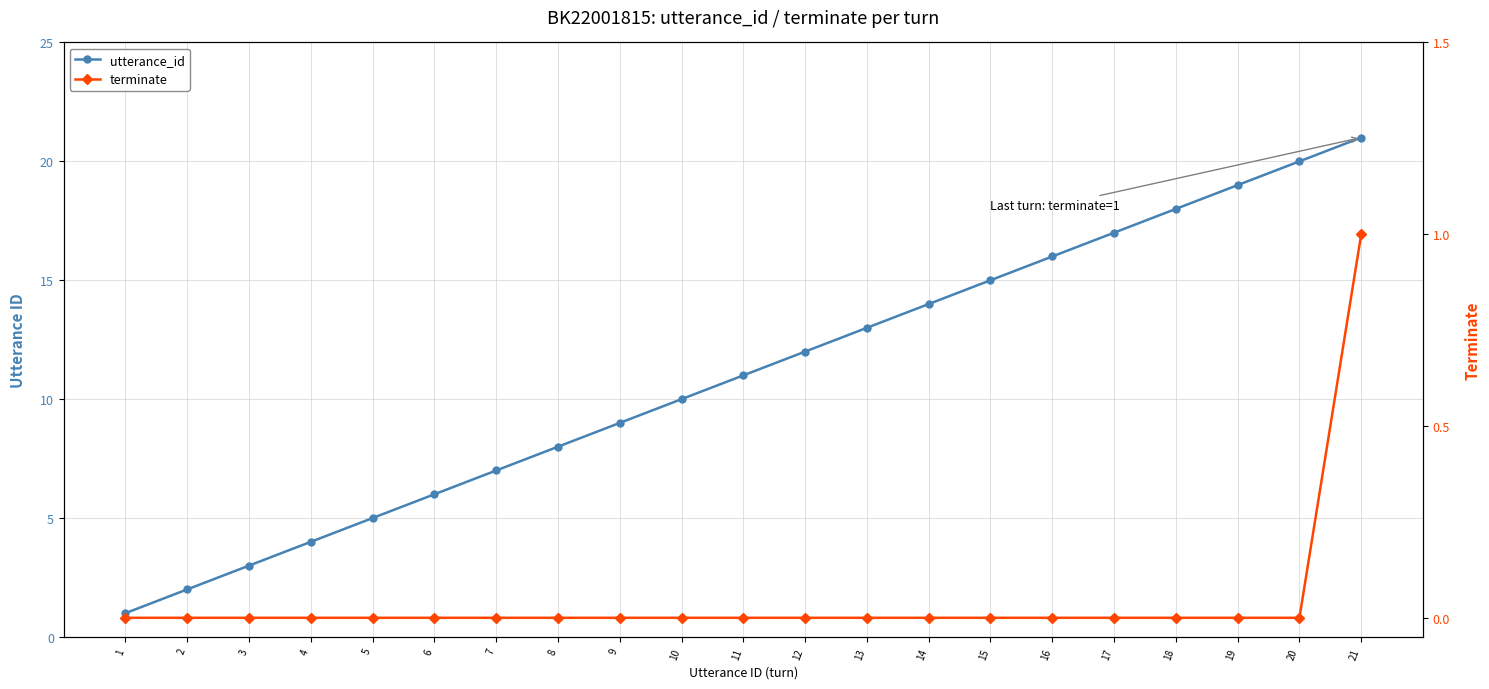

Reading left to right, what are all the values shown in this chart?

utterance_id: 1=1	2=2	3=3	4=4	5=5	6=6	7=7	8=8	9=9	10=10	11=11	12=12	13=13	14=14	15=15	16=16	17=17	18=18	19=19	20=20	21=21
terminate: 1=0	2=0	3=0	4=0	5=0	6=0	7=0	8=0	9=0	10=0	11=0	12=0	13=0	14=0	15=0	16=0	17=0	18=0	19=0	20=0	21=1